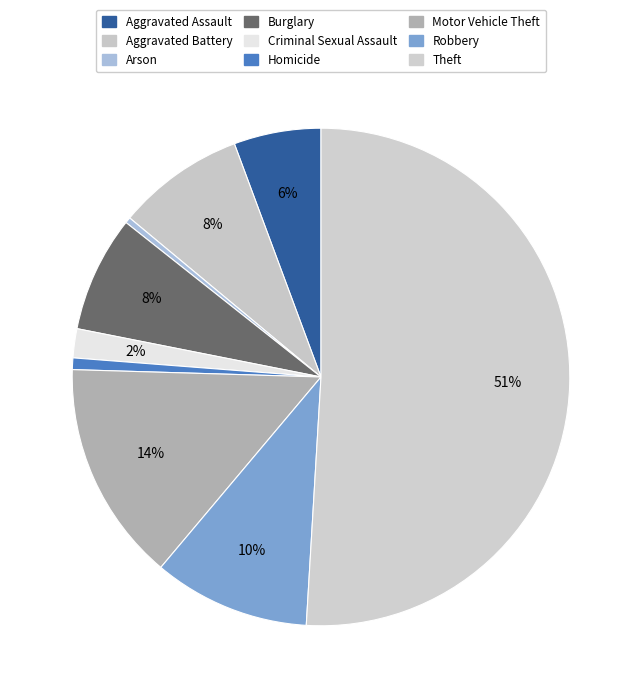

How many segments does this pie chart have?

9